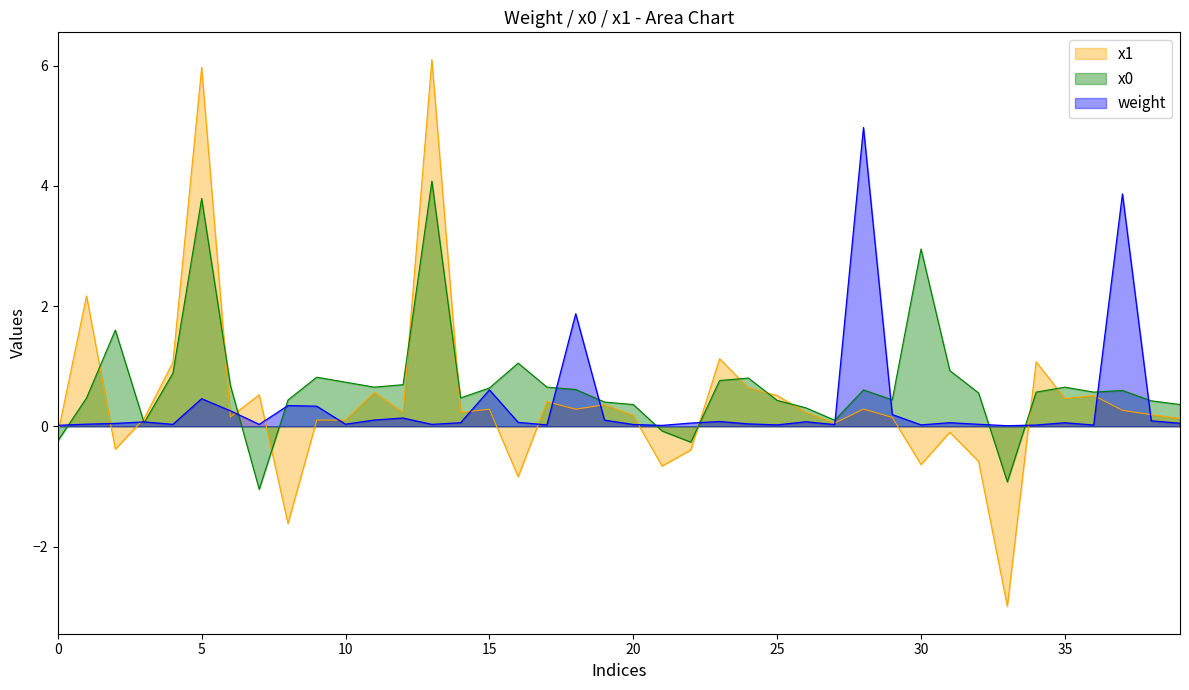

What is the difference between the highest and lowest values at 33?

3.0